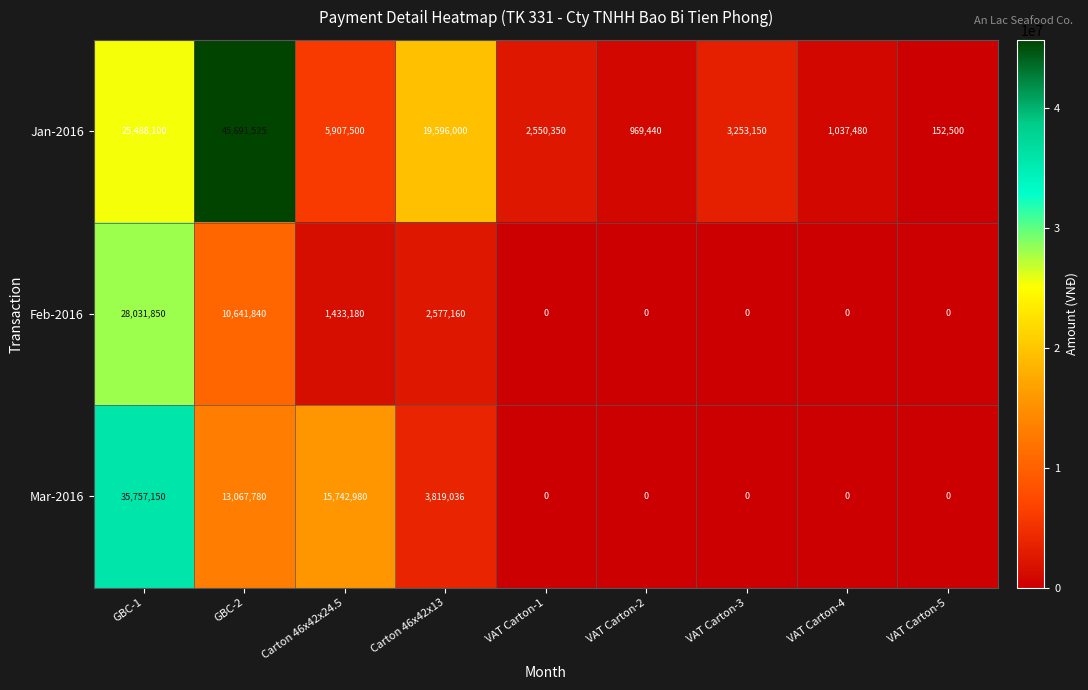

How many distinct data groups are displayed?

3